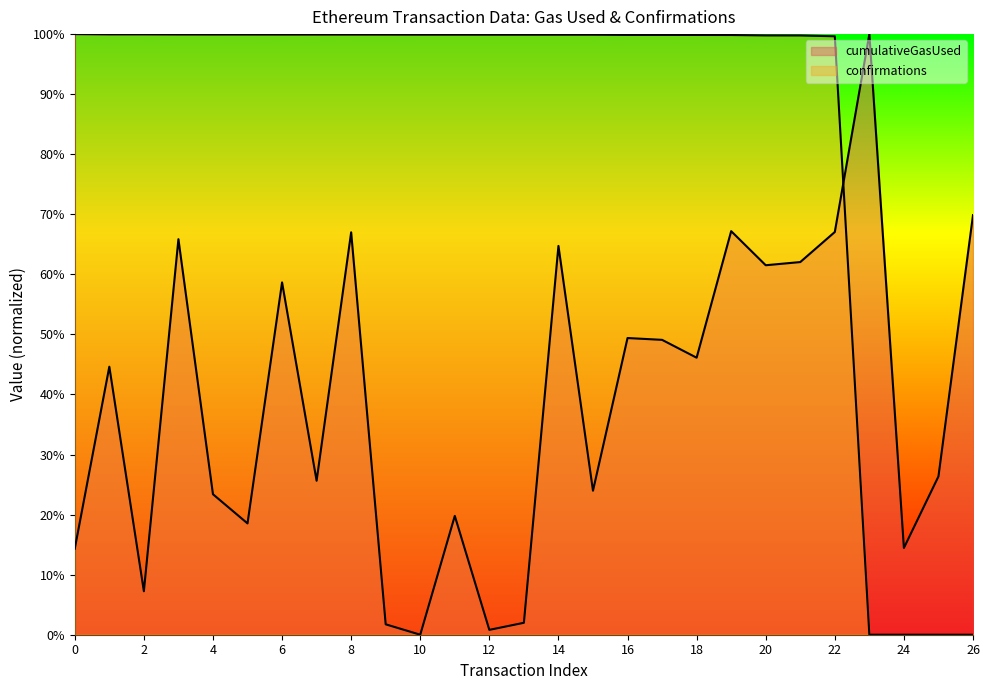

How many lines are shown in the chart?

2